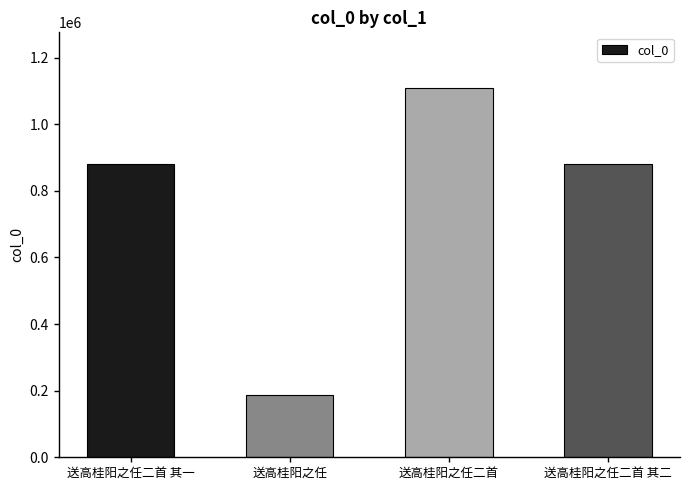

What is the maximum value shown in the chart?

1109470